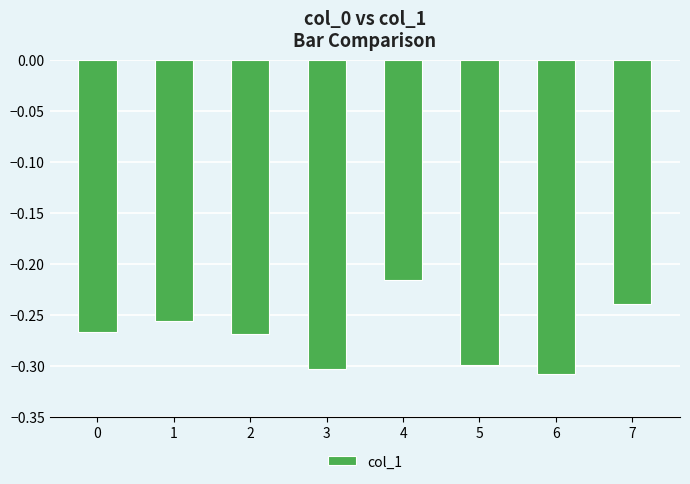

What is the difference between the maximum and minimum values?

0.1